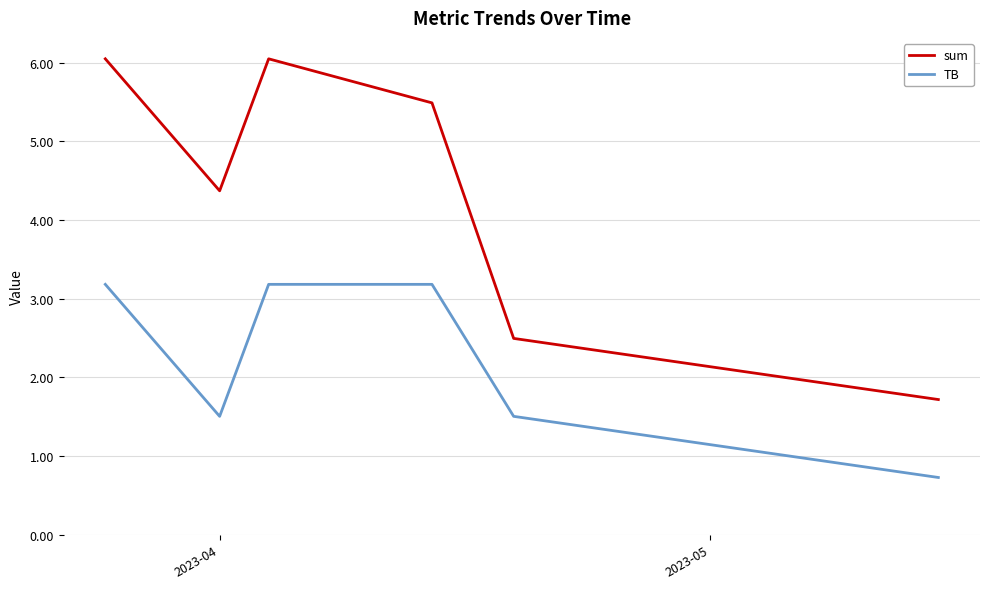

Reading left to right, transcribe all the data shown in this chart.

sum: 6.0	4.4	6.0	5.5	2.5	1.7
TB: 3.2	1.5	3.2	3.2	1.5	0.7